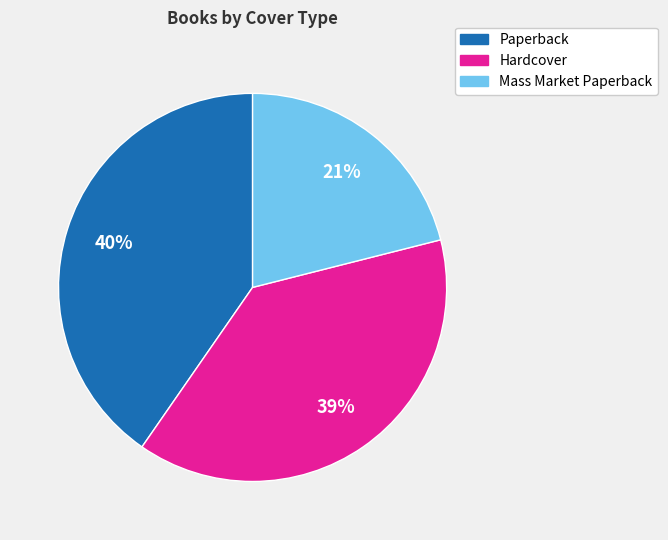

To the nearest percent, what is the average slice percentage?

33%